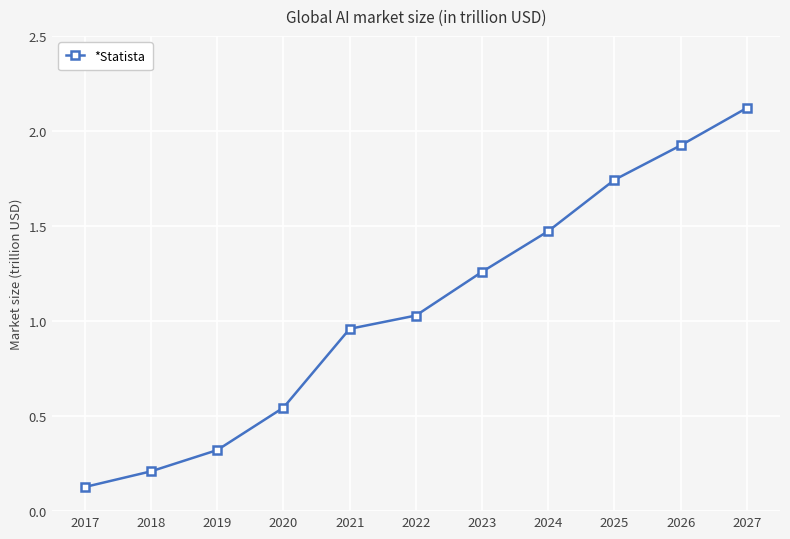

Does the chart have visible grid lines?

Yes